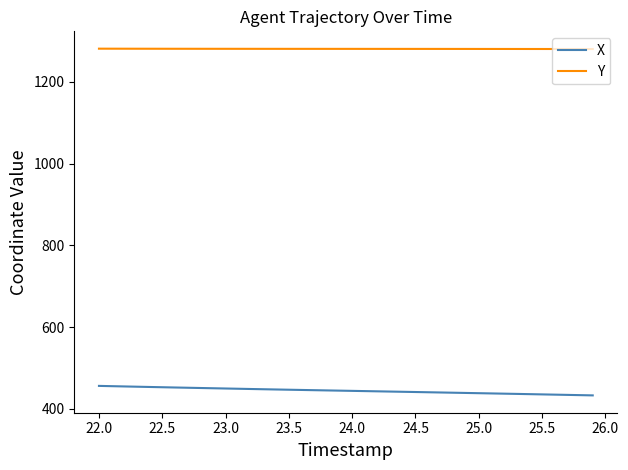

Rank the series by their maximum value, from lowest to highest.

X, Y